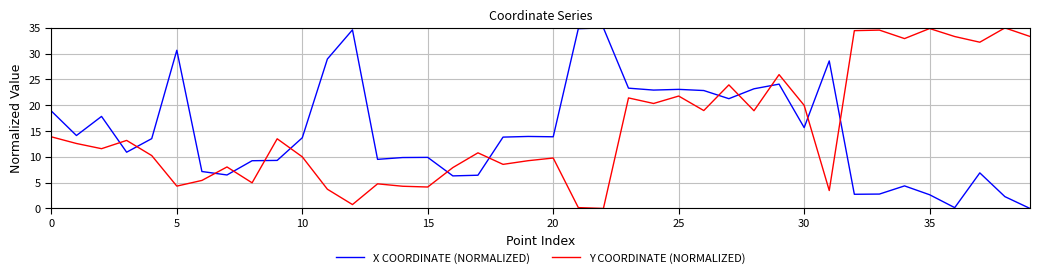

Which series ends up on top after the final intersection of Y COORDINATE (NORMALIZED) and X COORDINATE (NORMALIZED)?

Y COORDINATE (NORMALIZED)